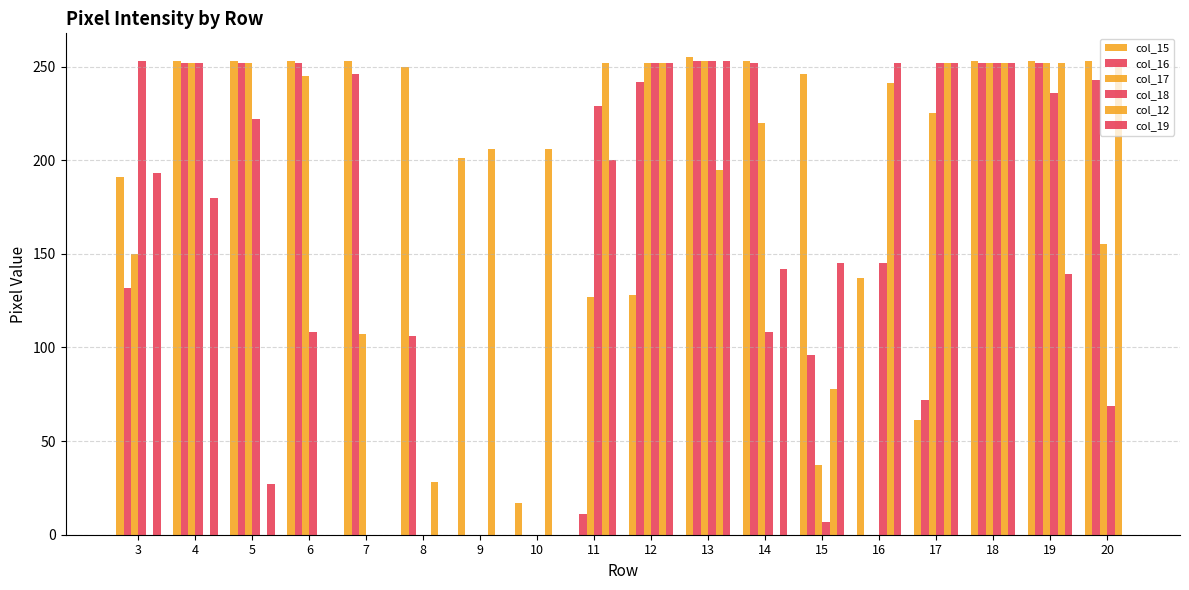

Are the bars horizontal?

No